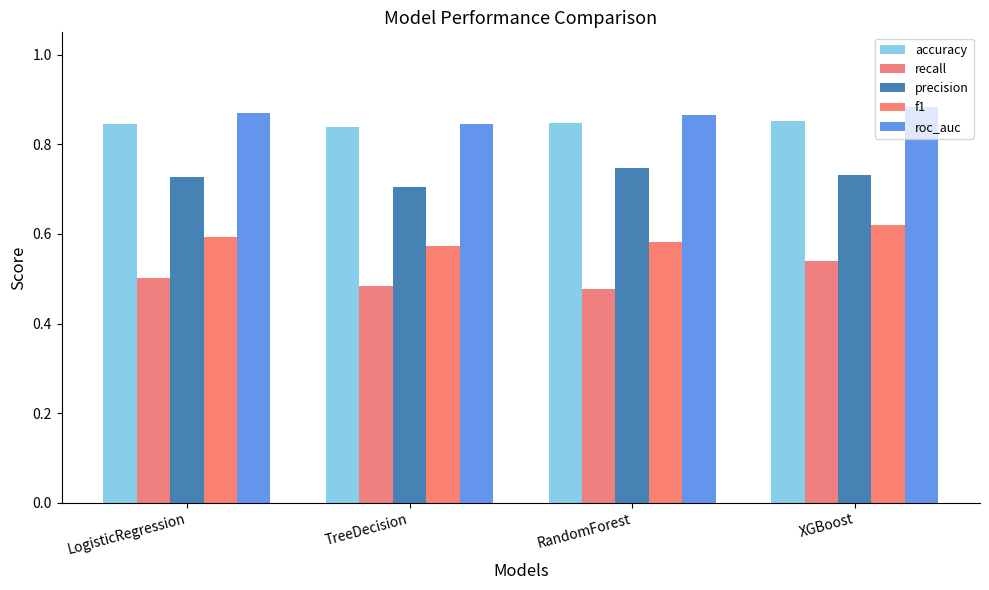

How many groups of bars are there?

4